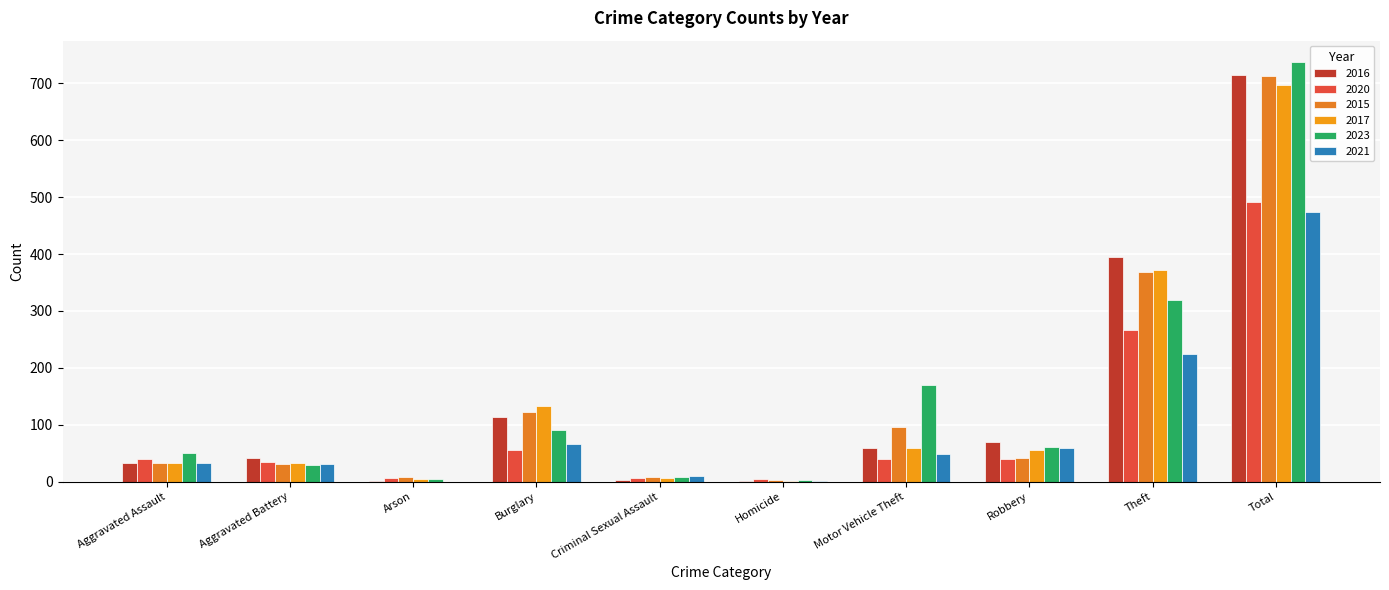

What is the spread (max minus min) of values at Robbery?

29